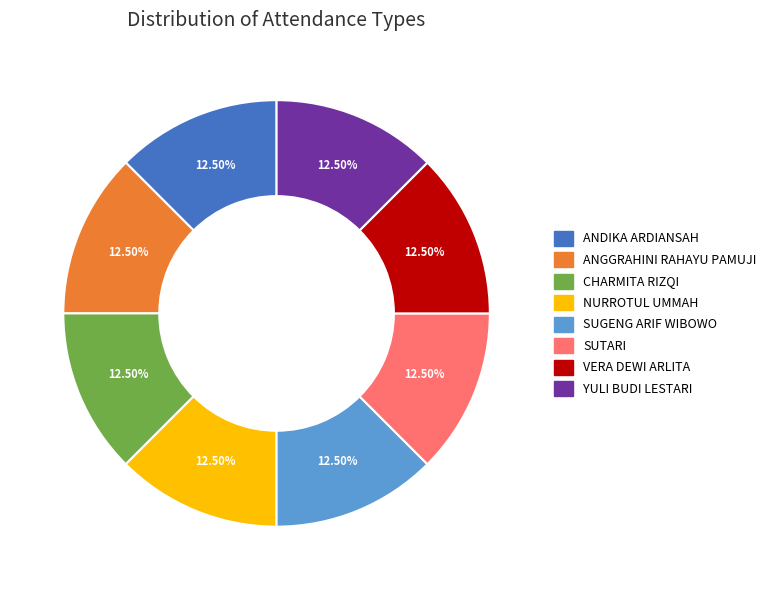

Is there a majority slice in this chart?

No